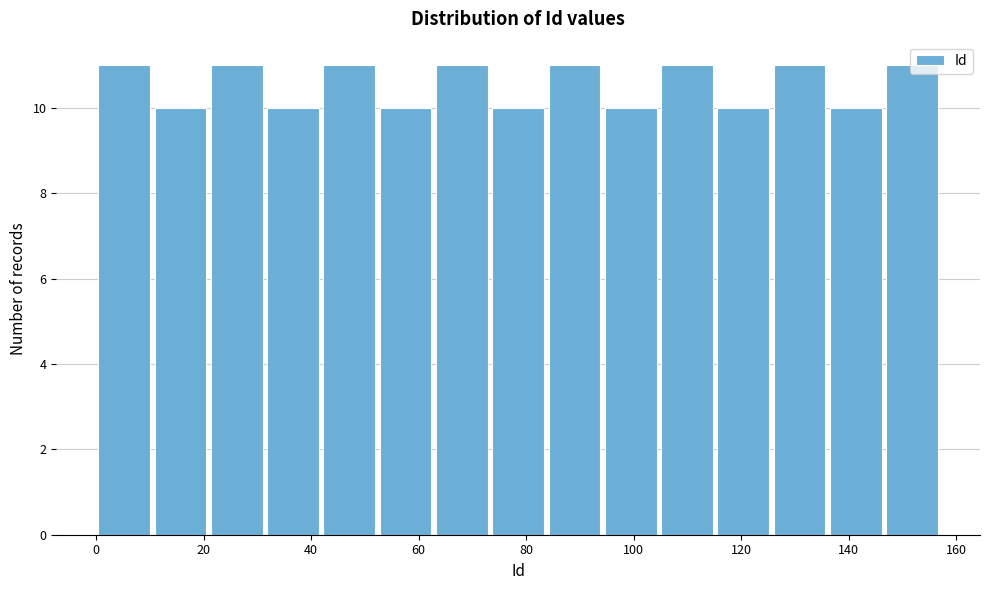

Reading left to right, transcribe this chart: for each bar, give the range it covers on the x-axis and its height. Neither the bar edges nor the heights are printed on the chart, so give them approximately, as read against the axes.

0 to 10: 11
10 to 20: 10
20 to 32: 11
32 to 42: 10
42 to 52: 11
52 to 62: 10
62 to 74: 11
74 to 84: 10
84 to 94: 11
94 to 104: 10
104 to 116: 11
116 to 126: 10
126 to 136: 11
136 to 146: 10
146 to 158: 11